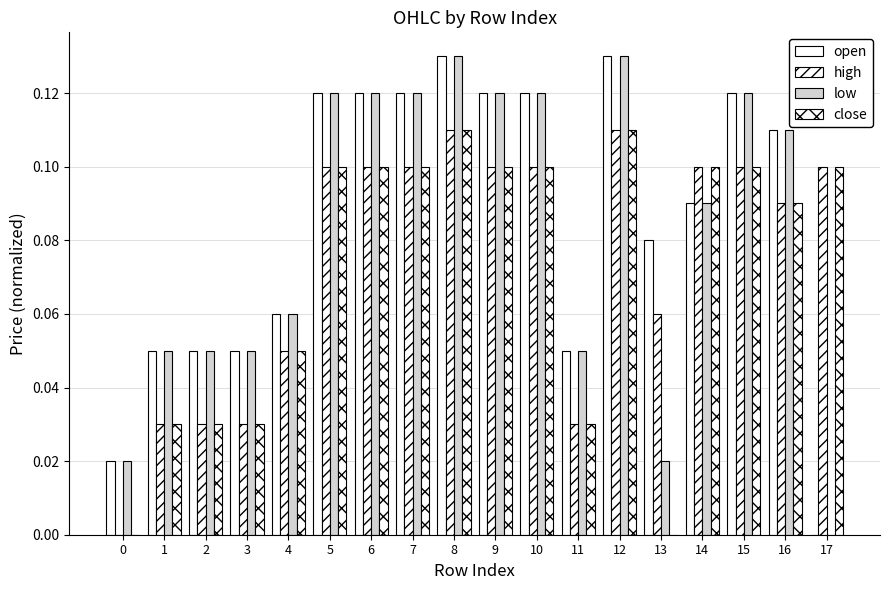

Reading left to right, extract all data points from this chart.

open: 0.0	0.0	0.0	0.0	0.1	0.1	0.1	0.1	0.1	0.1	0.1	0.0	0.1	0.1	0.1	0.1	0.1	0.0
high: 0.0	0.0	0.0	0.0	0.1	0.1	0.1	0.1	0.1	0.1	0.1	0.0	0.1	0.1	0.1	0.1	0.1	0.1
low: 0.0	0.0	0.0	0.0	0.1	0.1	0.1	0.1	0.1	0.1	0.1	0.0	0.1	0.0	0.1	0.1	0.1	0.0
close: 0.0	0.0	0.0	0.0	0.1	0.1	0.1	0.1	0.1	0.1	0.1	0.0	0.1	0.0	0.1	0.1	0.1	0.1